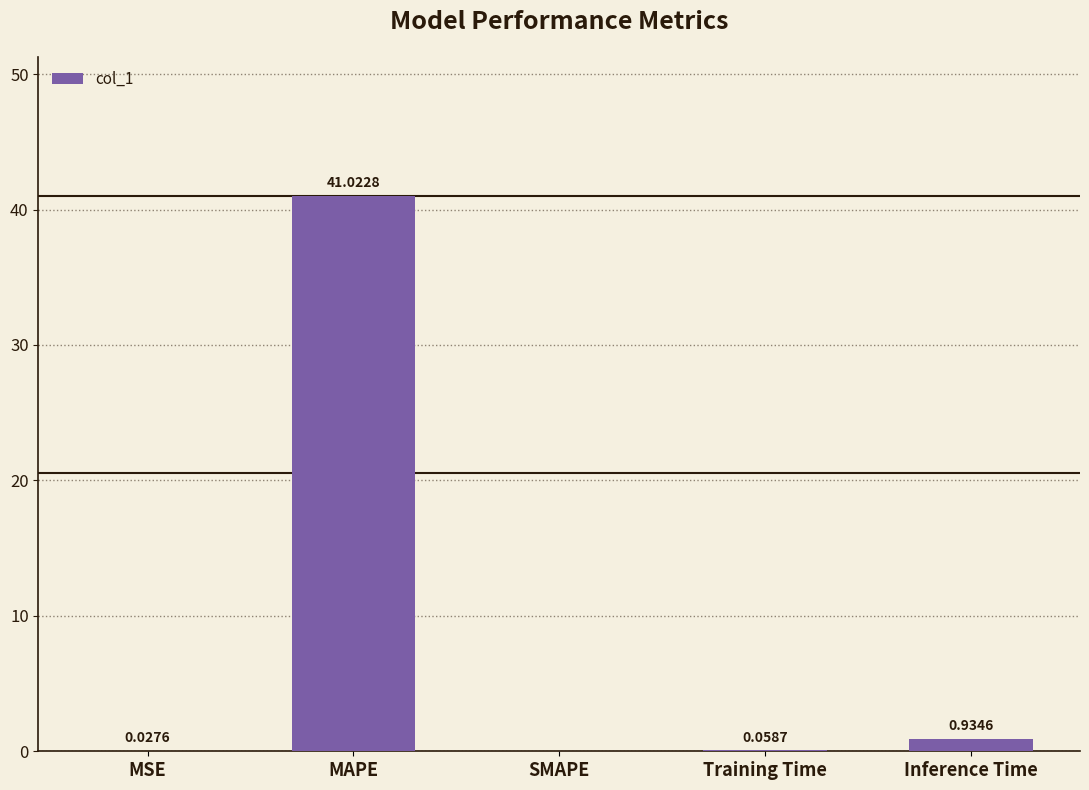

What is the average value?

8.4